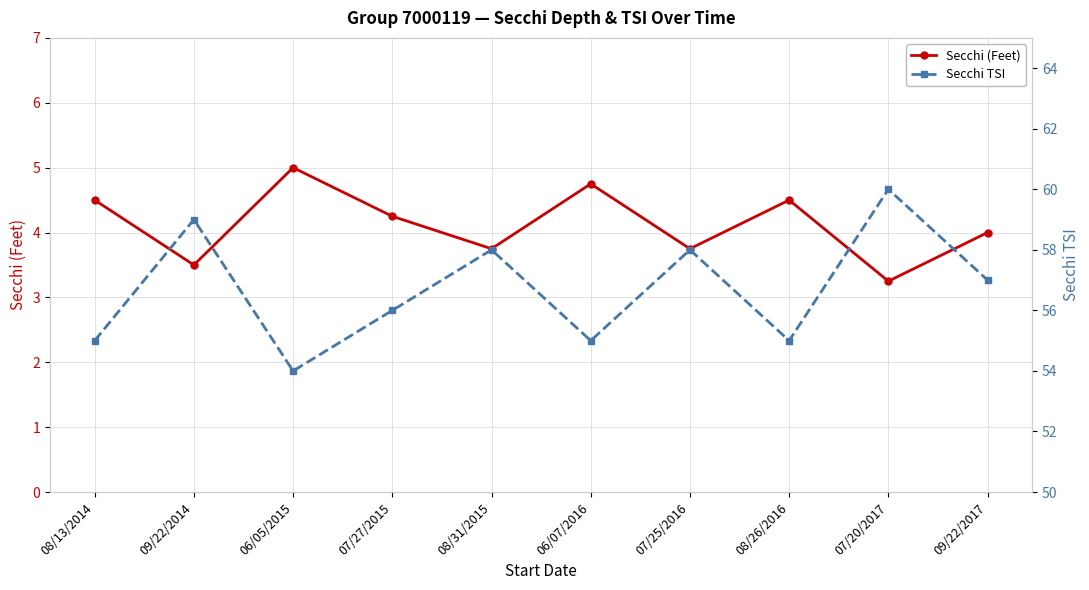

At 06/07/2016, list the series in order from largest to smallest.

Secchi TSI, Secchi (Feet)